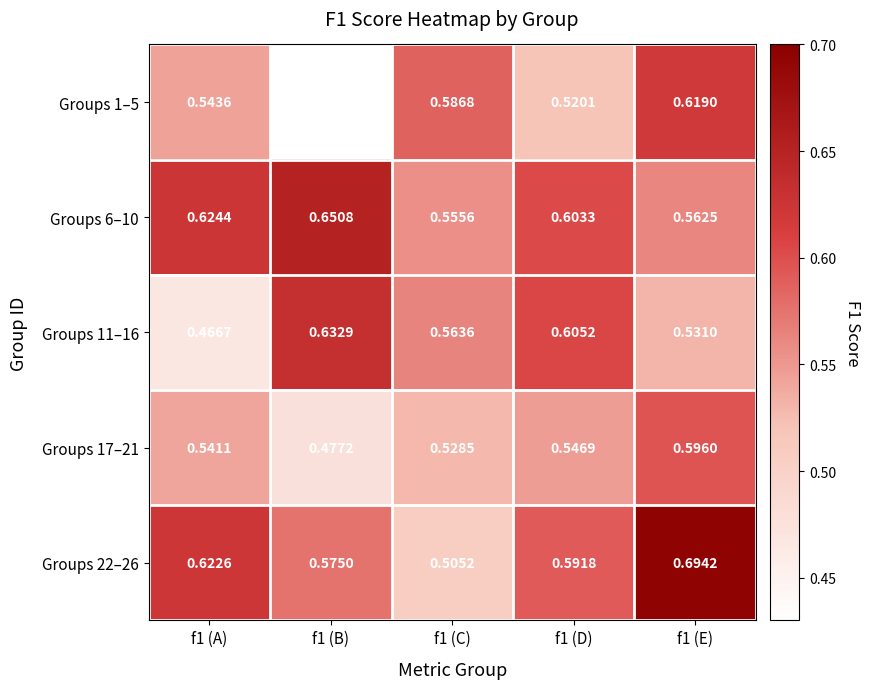

Is the value of Groups 1–5 at f1 (E) greater than the value of Groups 22–26 at f1 (E)?

No